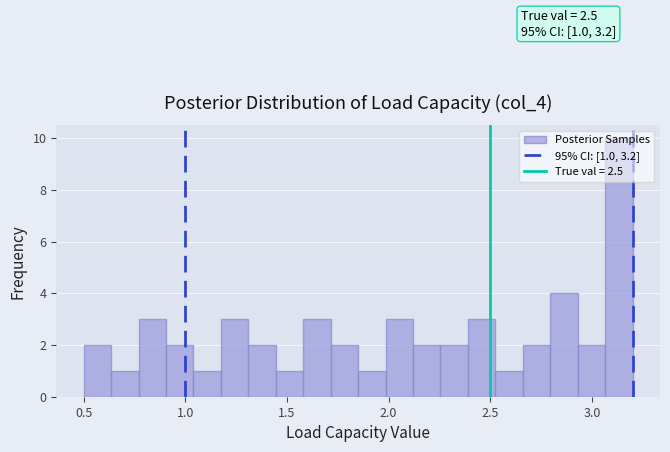

Read against the x-axis, roughly where is the centre of the tallest bar?

3.15